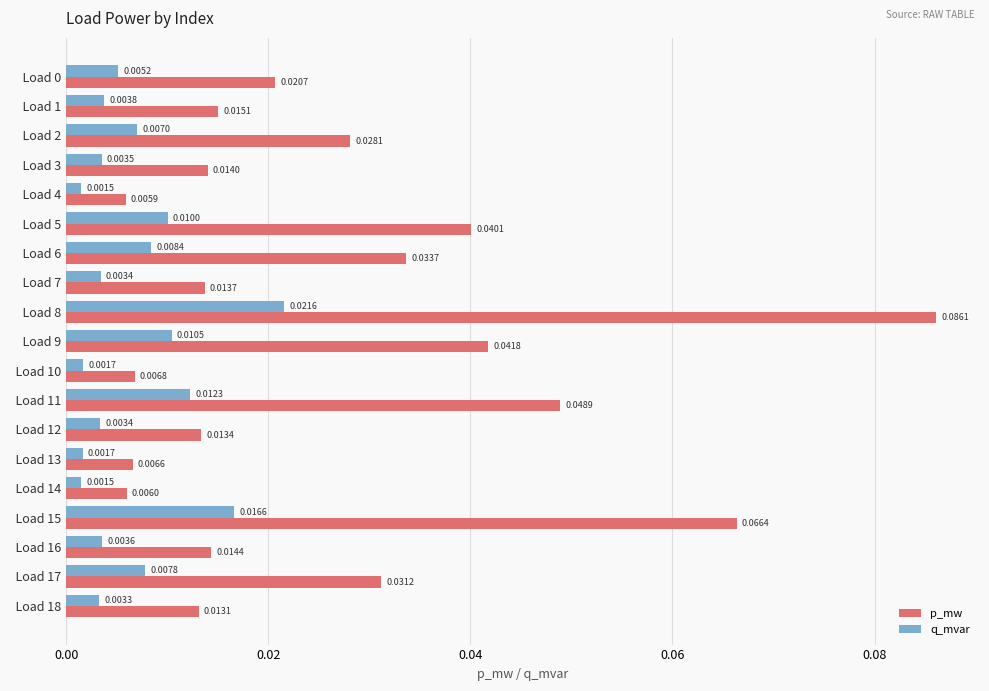

What is the sum of all p_mw values?

0.5